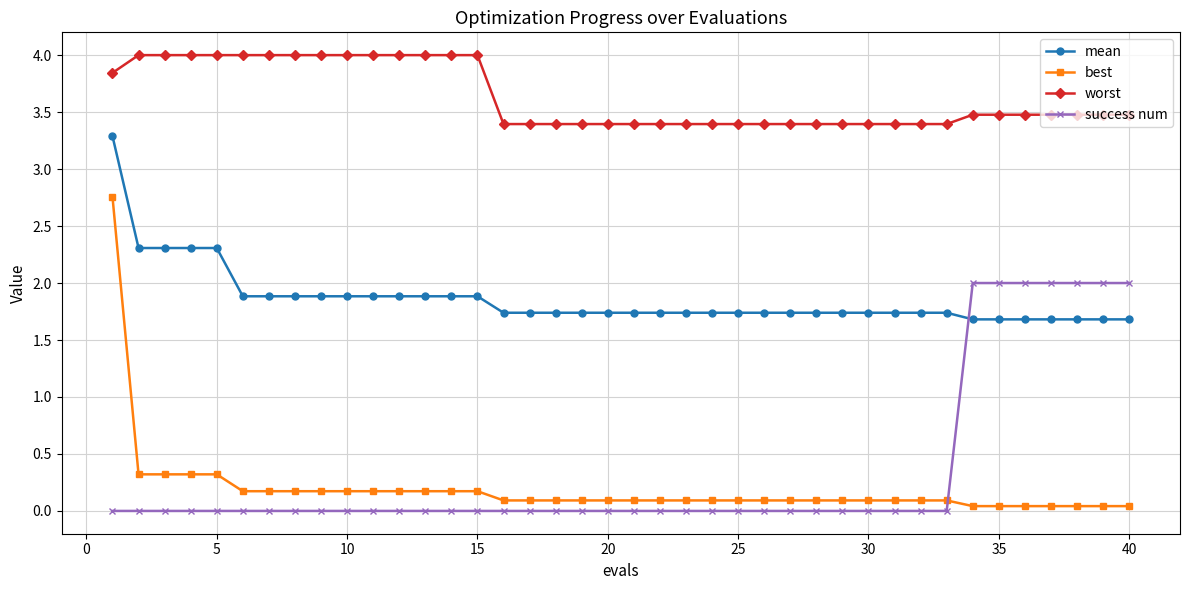

List the series in order of their peak value, lowest first.

success num, best, mean, worst